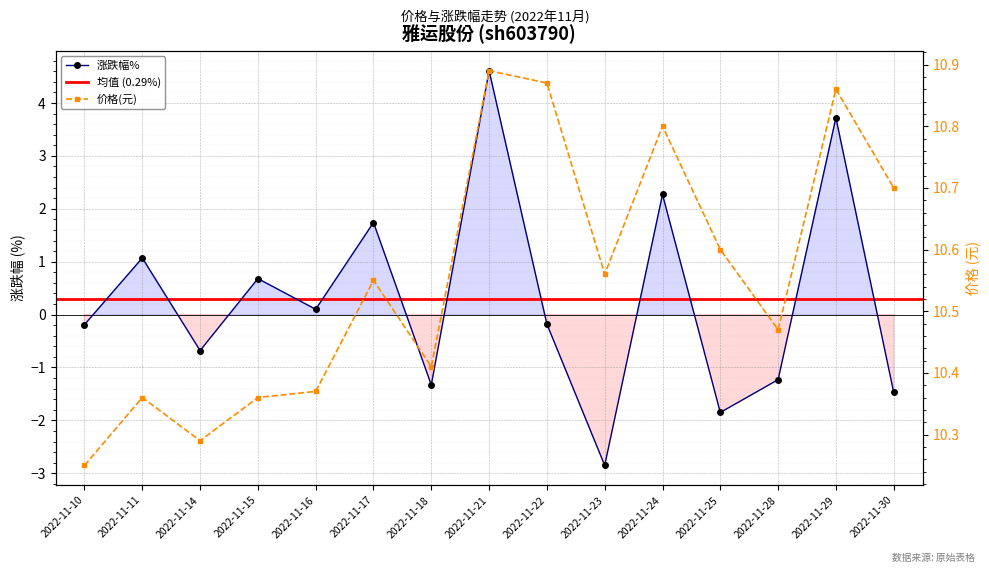

Reading left to right, transcribe all the data shown in this chart.

价格: 2022-11-10=10.2	2022-11-11=10.4	2022-11-14=10.3	2022-11-15=10.4	2022-11-16=10.4	2022-11-17=10.6	2022-11-18=10.4	2022-11-21=10.9	2022-11-22=10.9	2022-11-23=10.6	2022-11-24=10.8	2022-11-25=10.6	2022-11-28=10.5	2022-11-29=10.9	2022-11-30=10.7
涨跌幅%: 2022-11-10=-0.2	2022-11-11=1.1	2022-11-14=-0.7	2022-11-15=0.7	2022-11-16=0.1	2022-11-17=1.7	2022-11-18=-1.3	2022-11-21=4.6	2022-11-22=-0.2	2022-11-23=-2.9	2022-11-24=2.3	2022-11-25=-1.9	2022-11-28=-1.2	2022-11-29=3.7	2022-11-30=-1.5